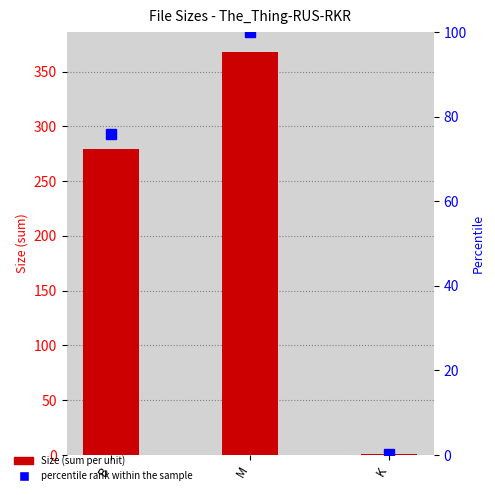

At which category is the sum across all series the highest?

M